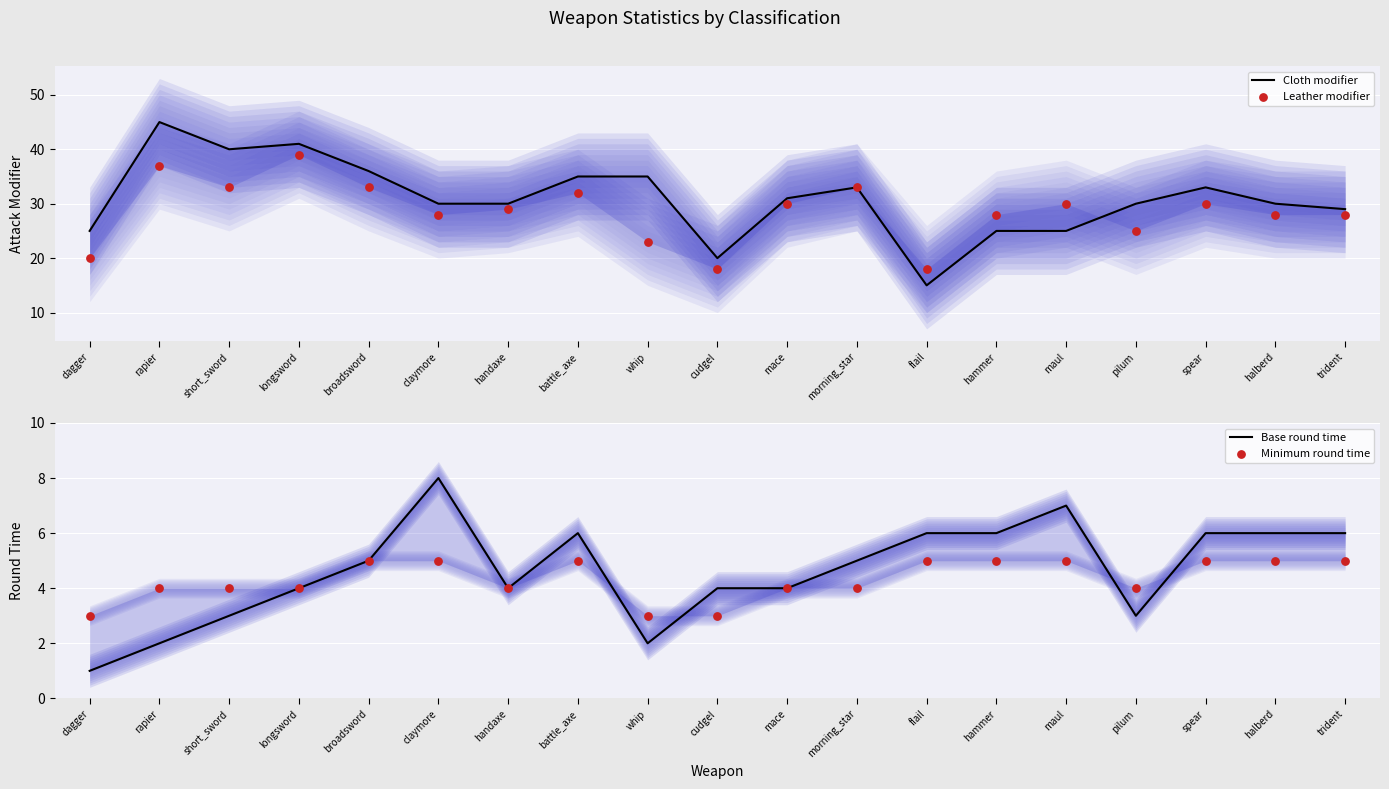

Which series has the widest spread of Y values?

Cloth modifier